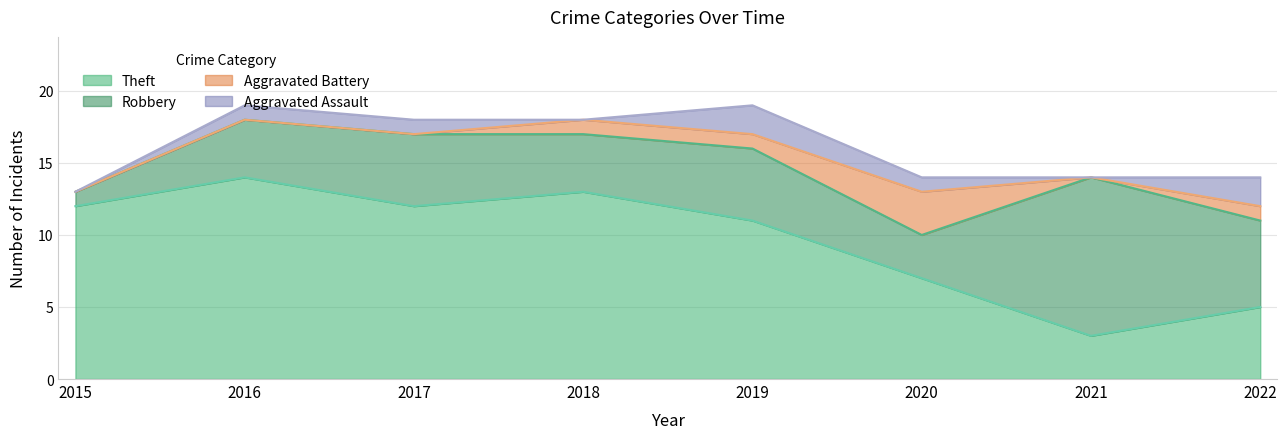

What are all the series names shown in the legend?

Theft, Robbery, Aggravated Battery, Aggravated Assault